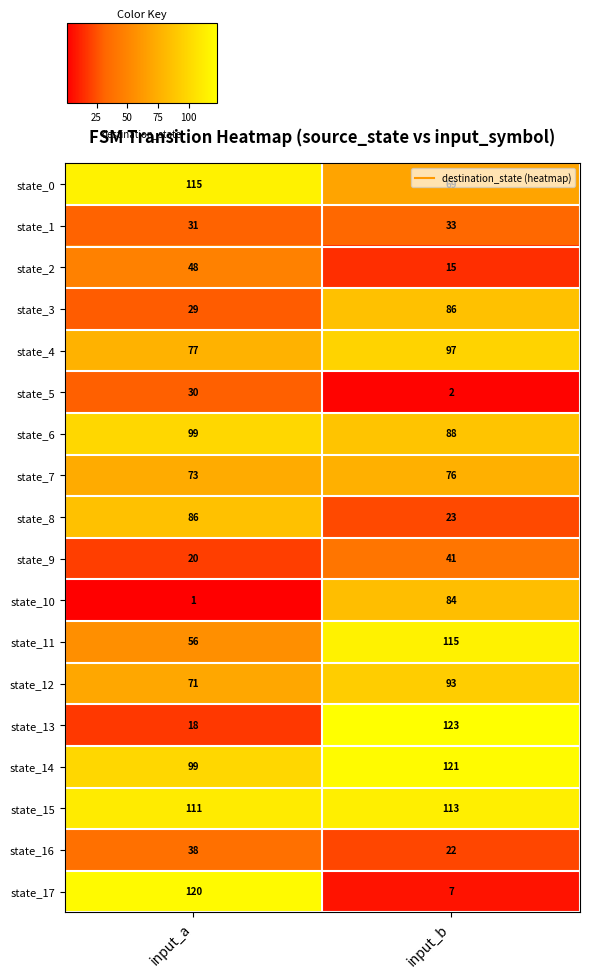

Which series changed the most between input_a and input_b?

state_17